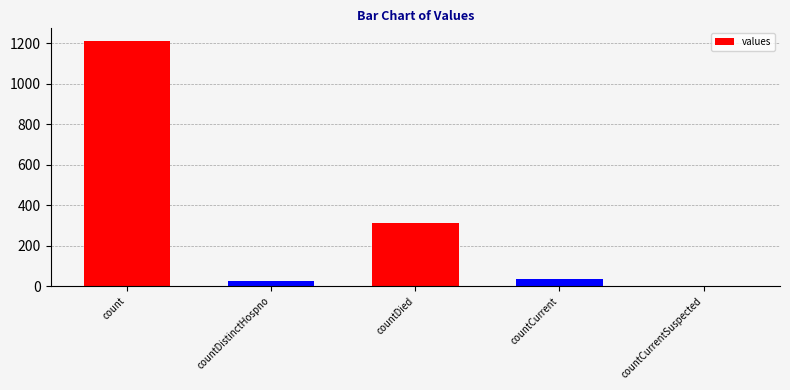

What is the maximum value shown in the chart?

1213